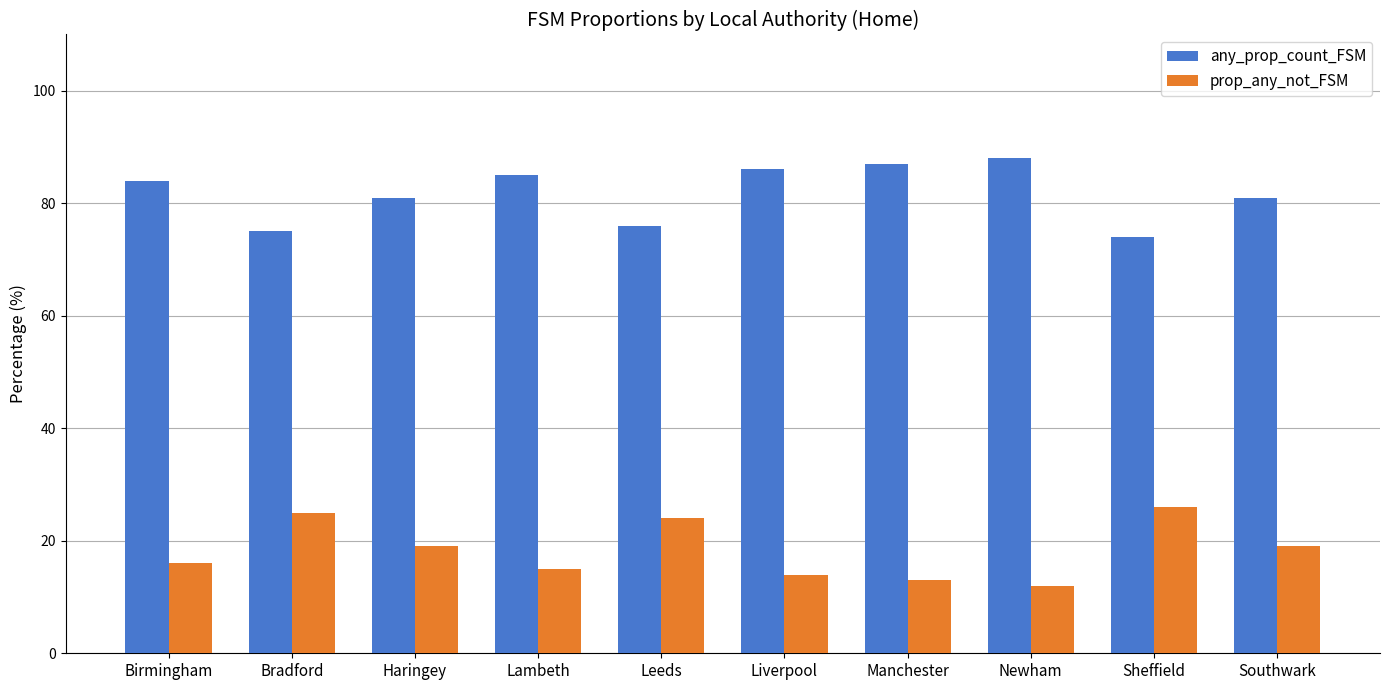

What is the difference between the prop_any_not_FSM values at Manchester and Birmingham?

3